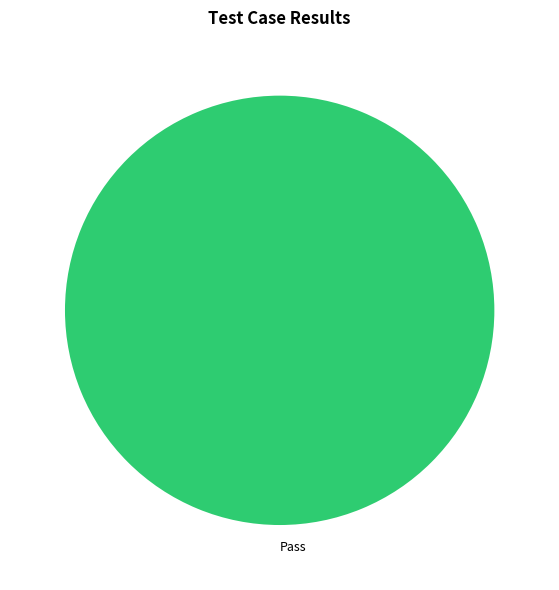

Which category accounts for the majority?

Pass